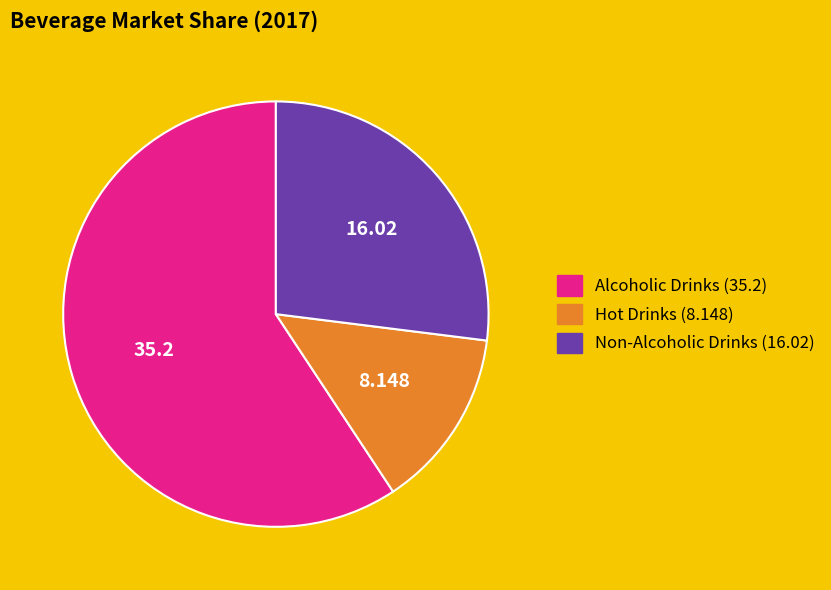

What is the smallest slice in the pie chart?

Hot Drinks